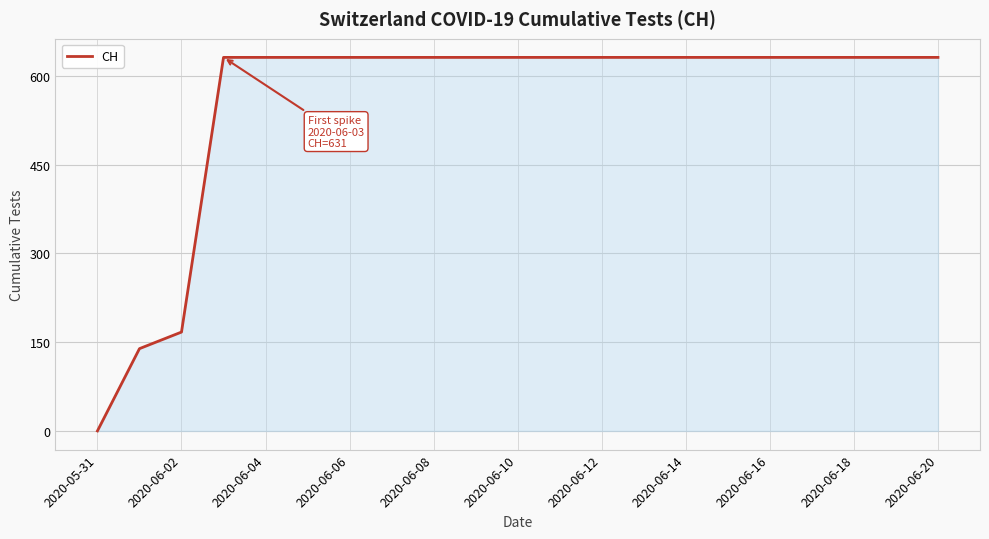

What is the difference between the maximum and minimum values?

631